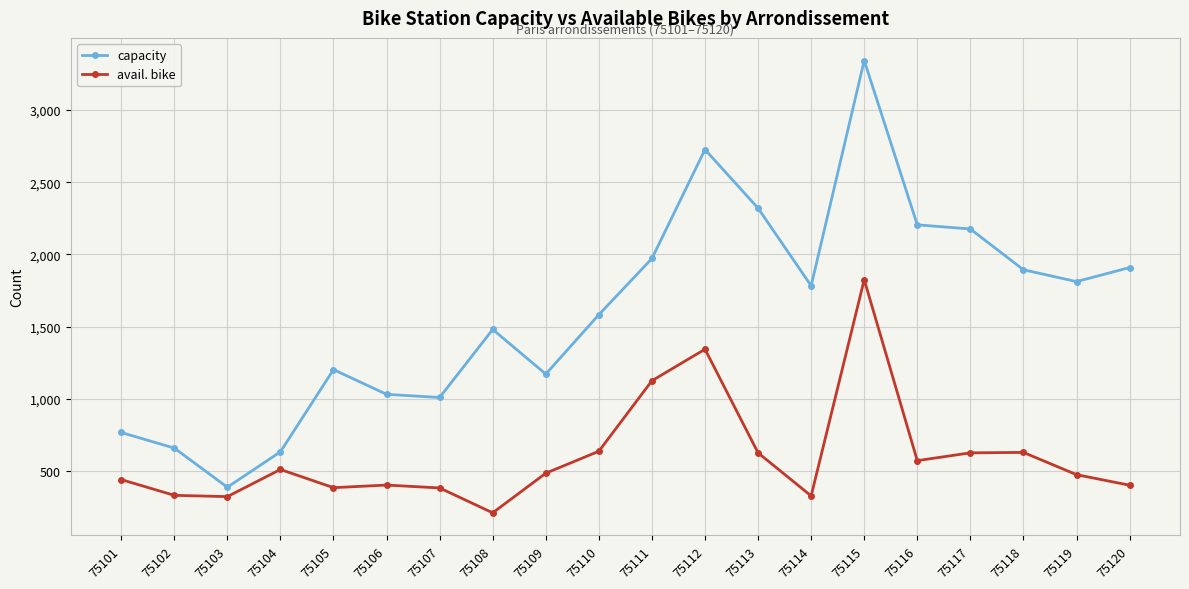

True or false: capacity and avail. bike intersect in this chart.

False